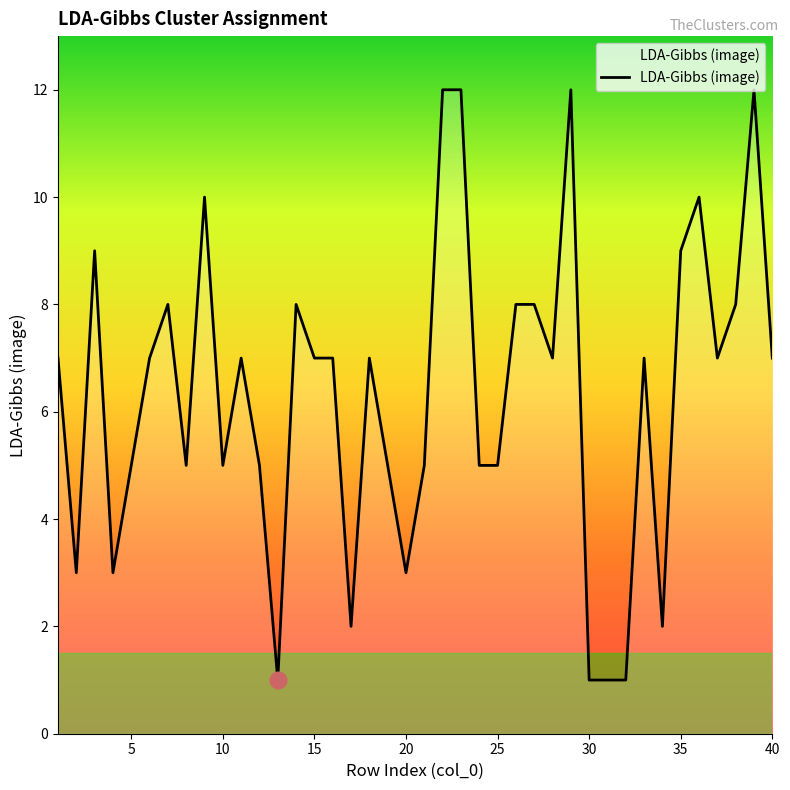

How many lines are shown in the chart?

1